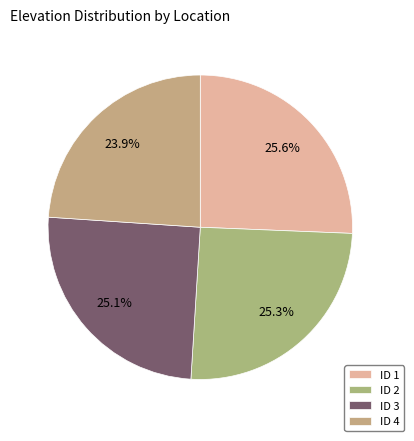

How many slices are in this pie chart?

4